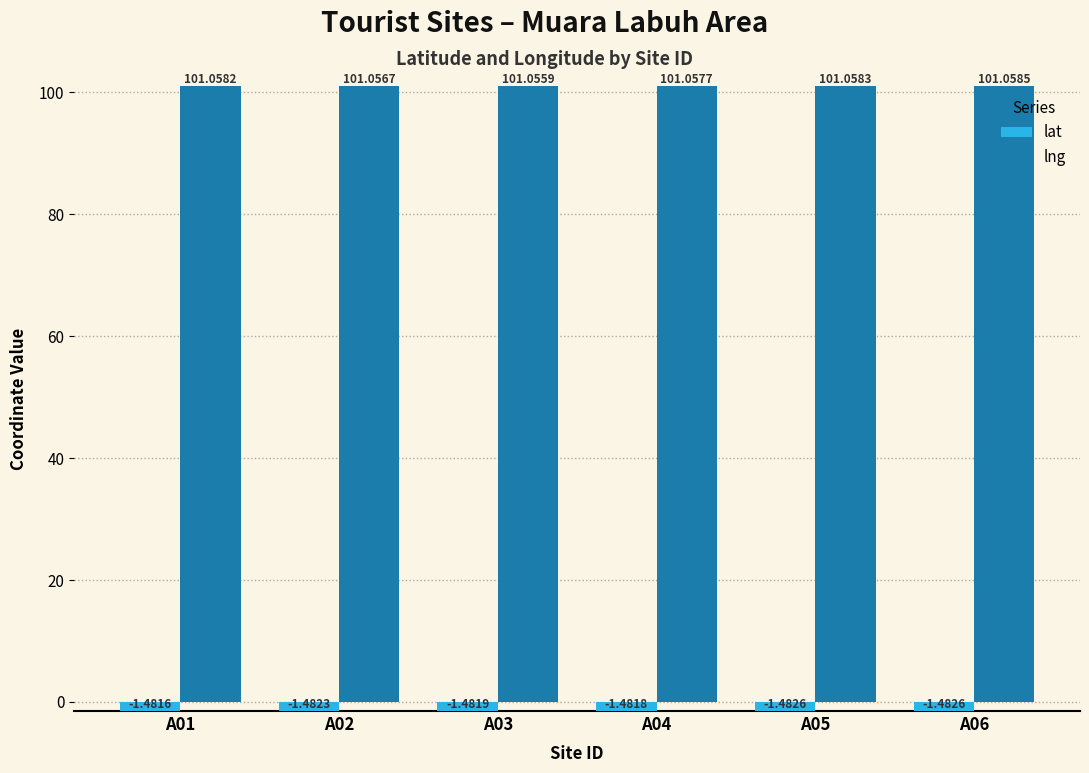

Rank the series by their maximum value, from highest to lowest.

lng, lat